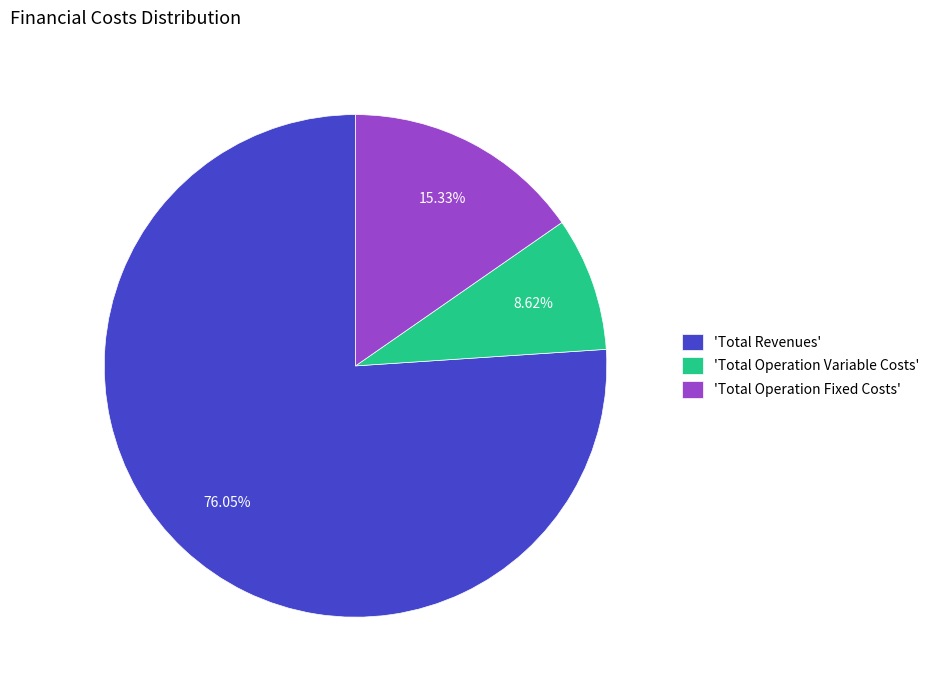

Count the number of slices in the pie.

3